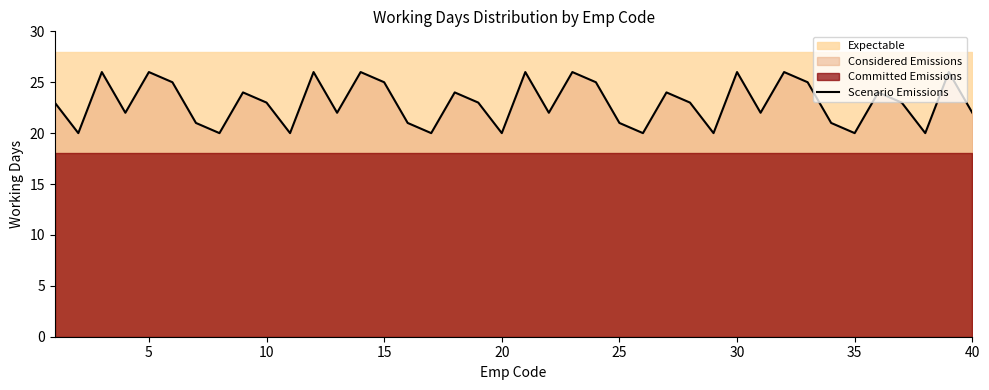

What is the lowest value of the Scenario Emissions series?

20